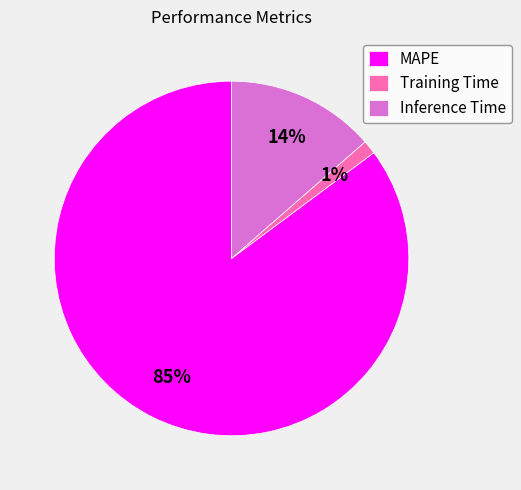

Between Training Time and MAPE, which is larger?

MAPE